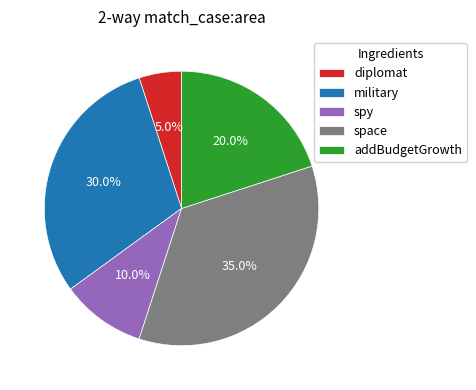

Is military the majority of the pie?

No